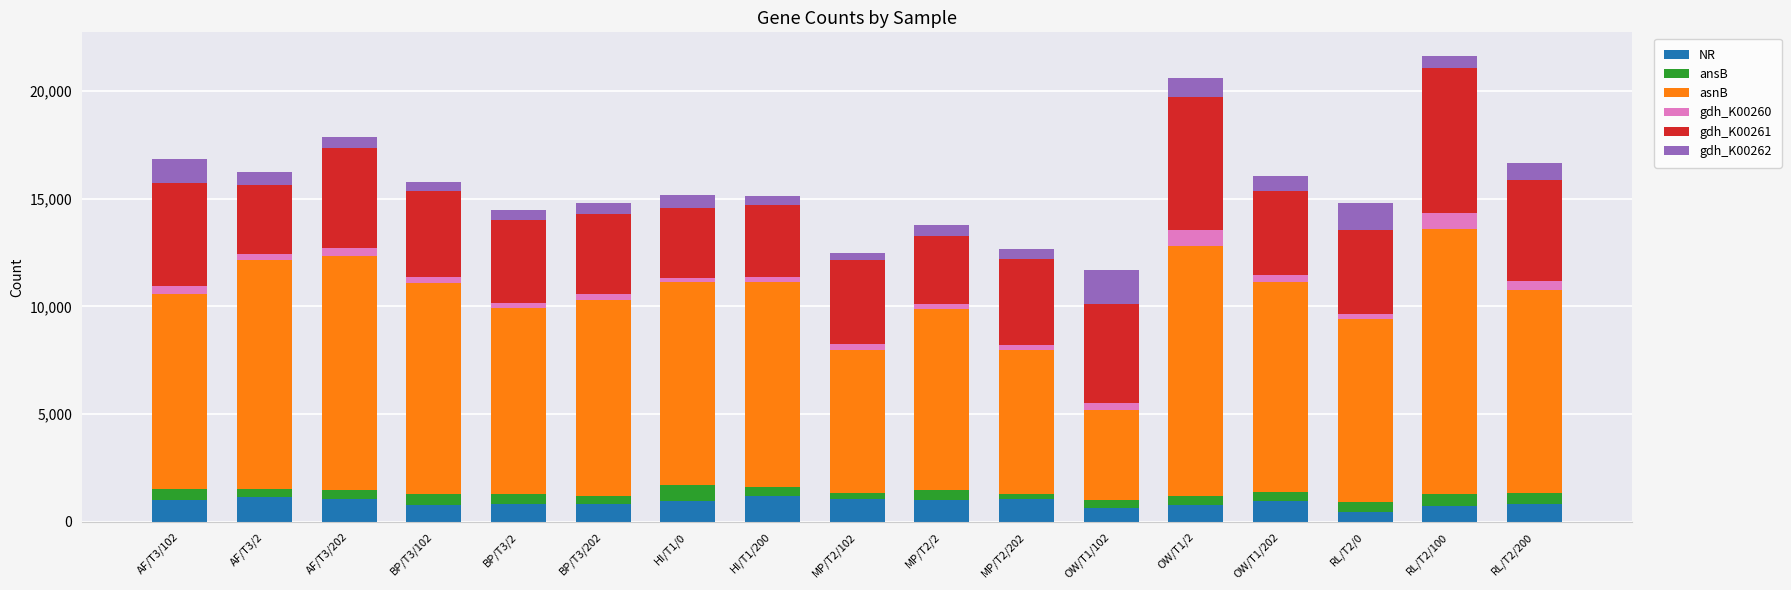

The value of gdh_K00261 at MP/T2/2 is 3141. True or false?

True